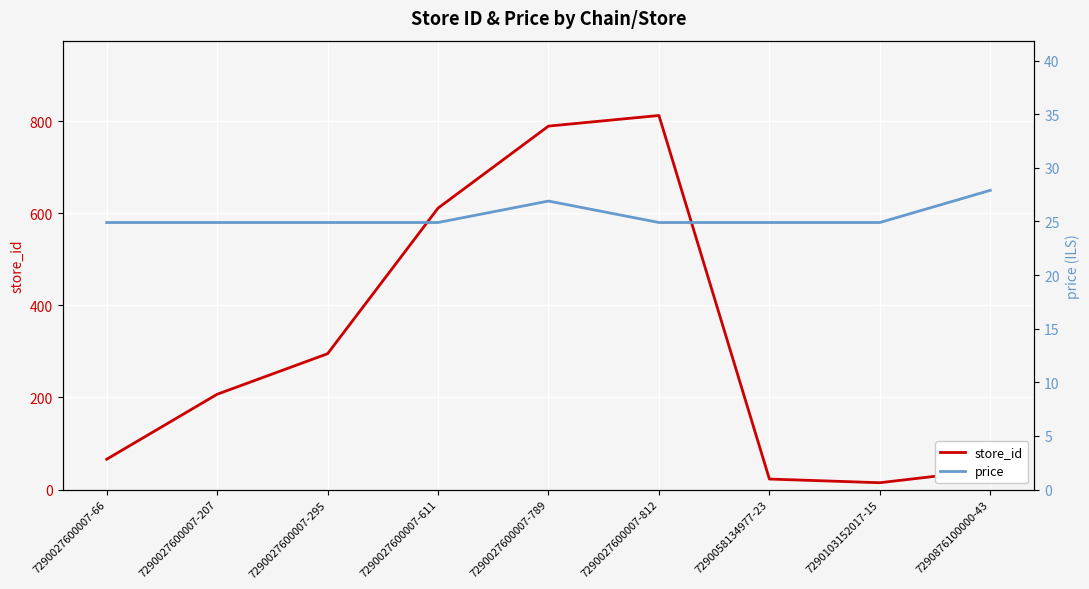

What is the difference between the maximum and minimum values in the price series?

3.0